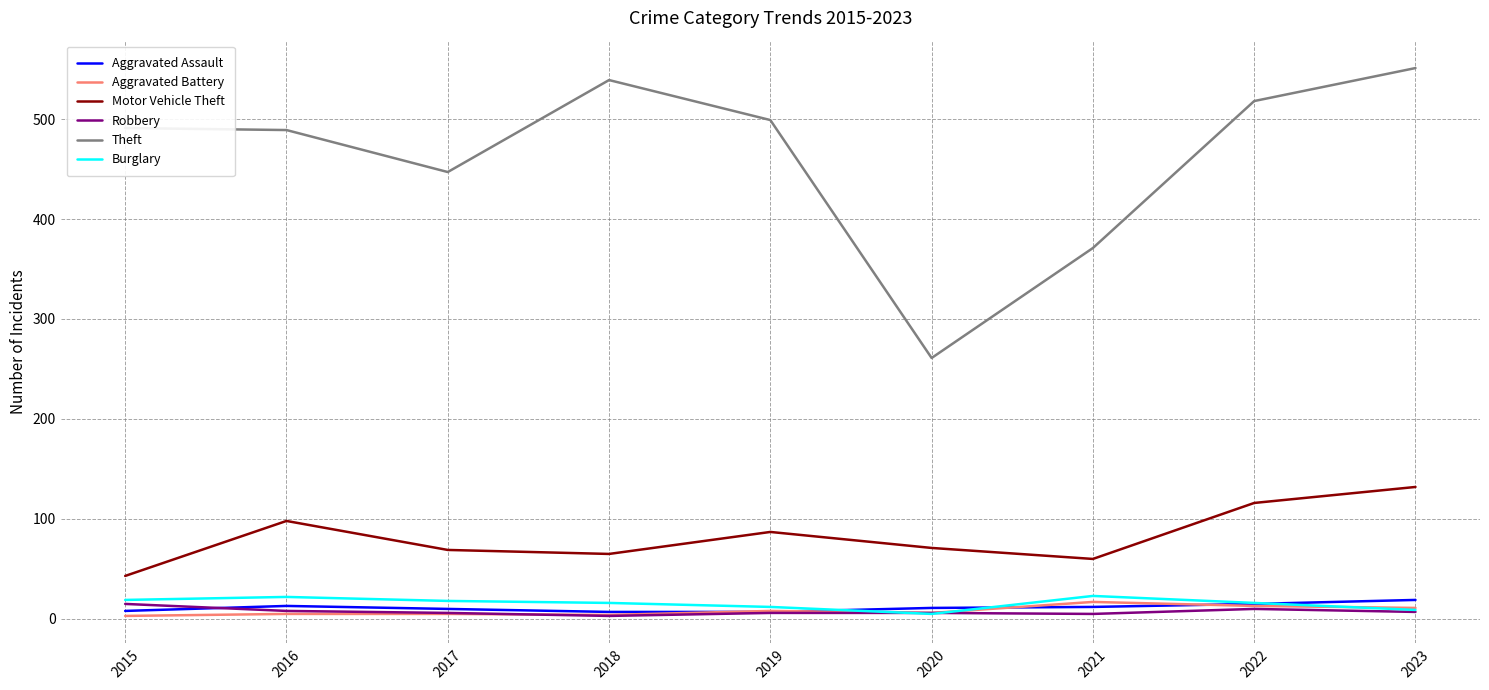

Which series has the largest range (max minus min)?

Theft